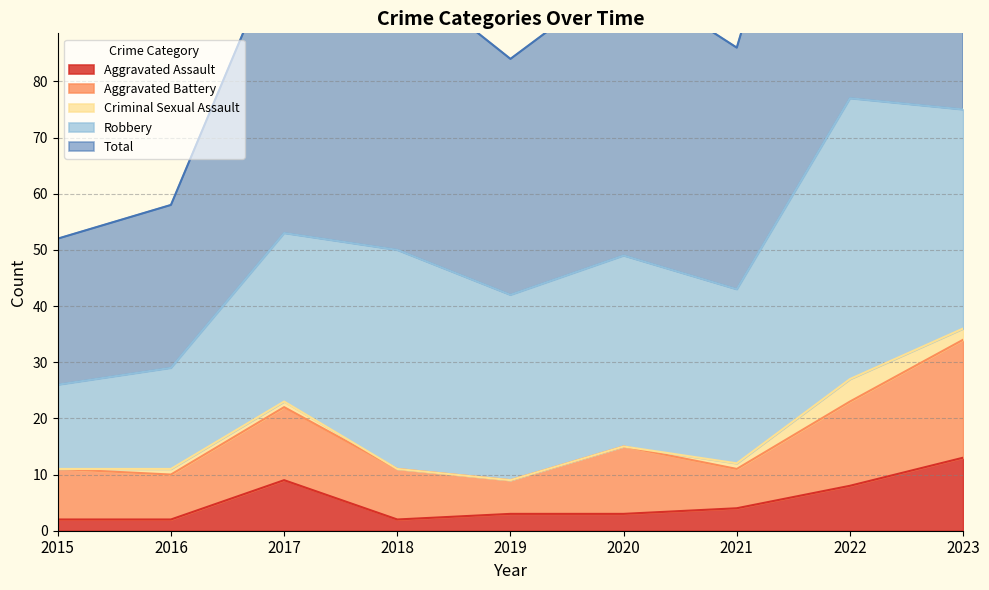

Where is the first local maximum for Total?

2017